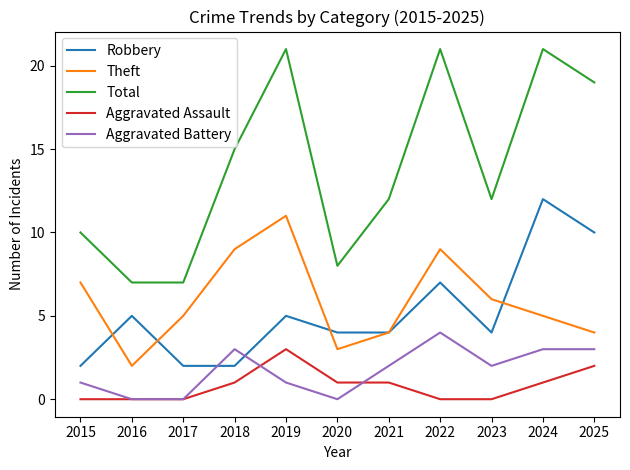

How many Theft values are between 4 and 9?

8